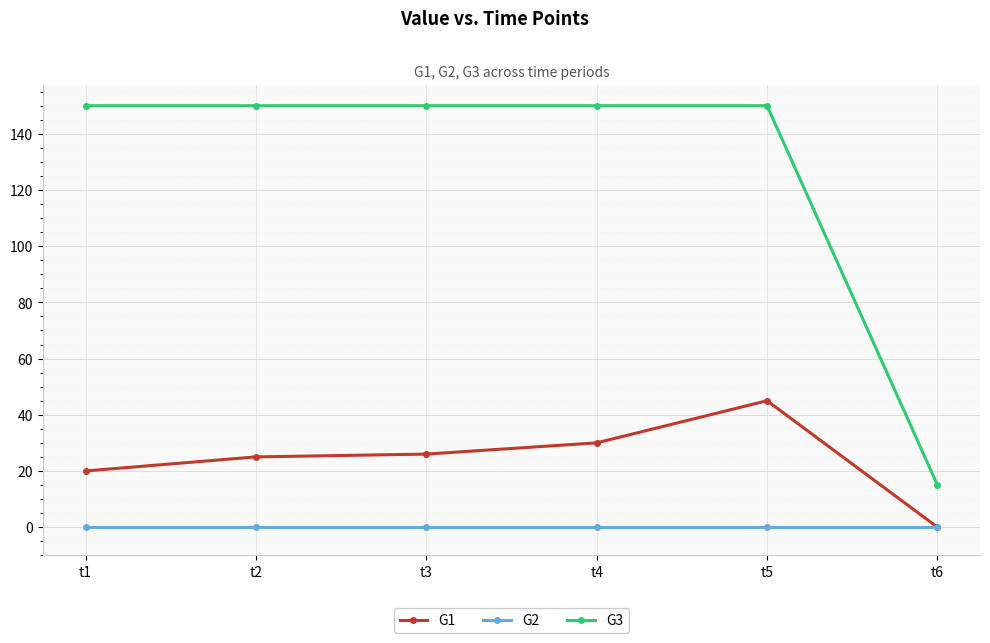

Is this an area chart (filled region under the line)?

No